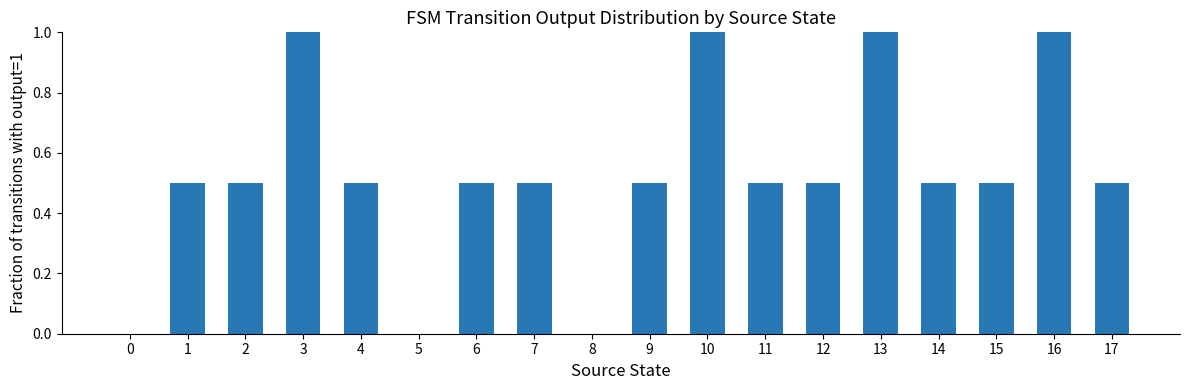

Between 16 and 4, which is larger?

16